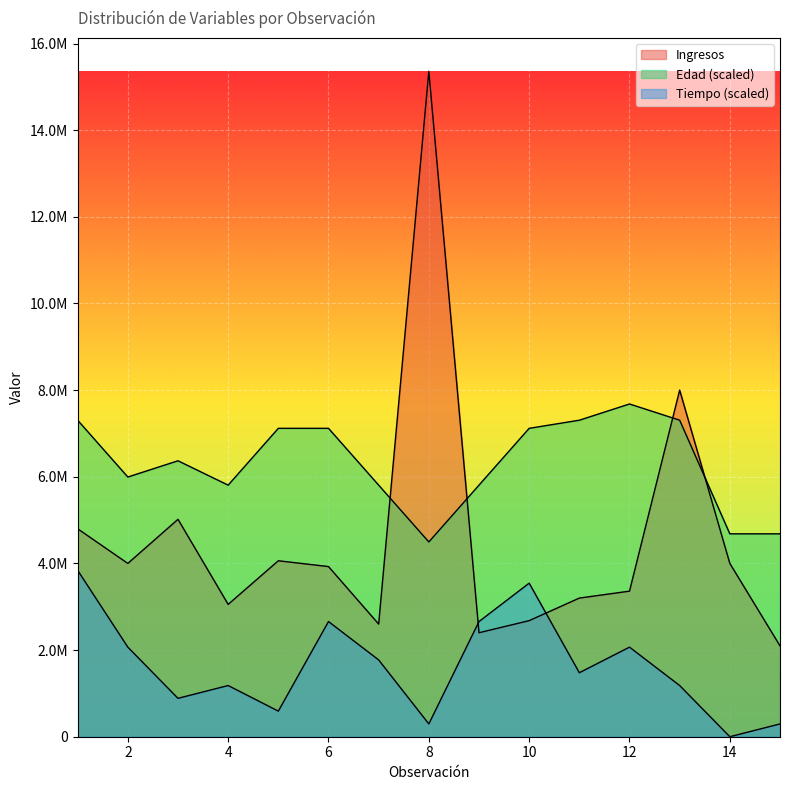

True or false: Tiempo has more than 2 interior local peaks.

True